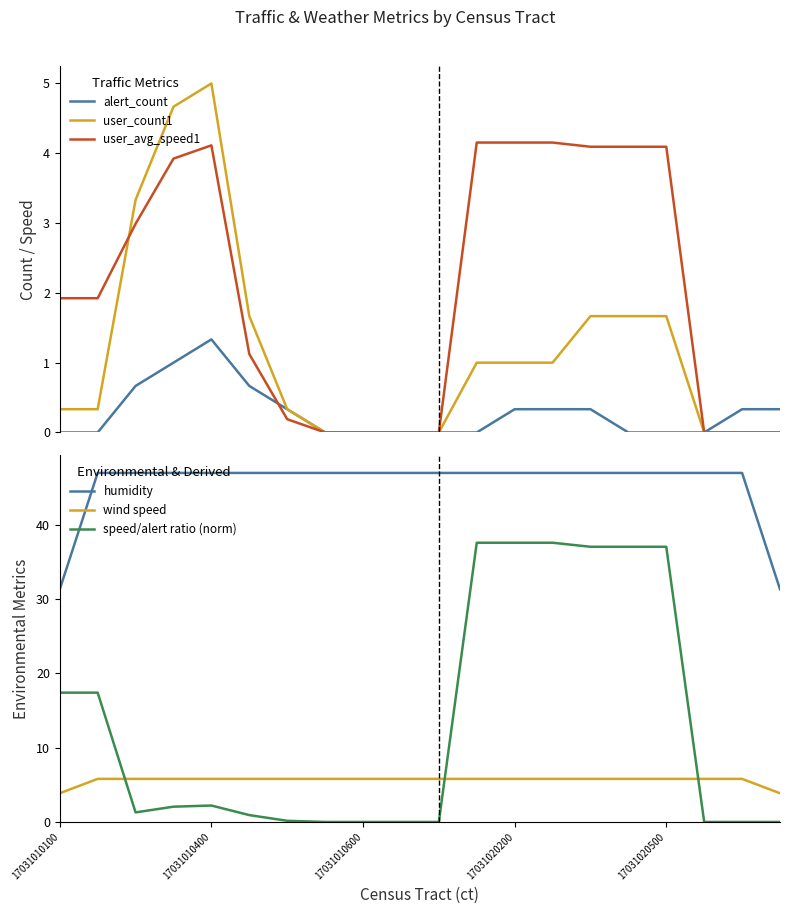

What is the maximum value for alert_count?

1.3